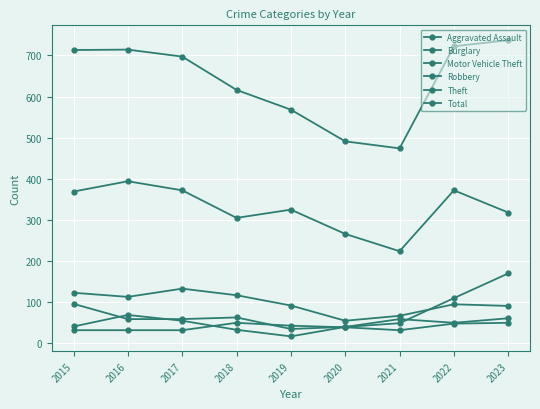

How many lines are shown in the chart?

6